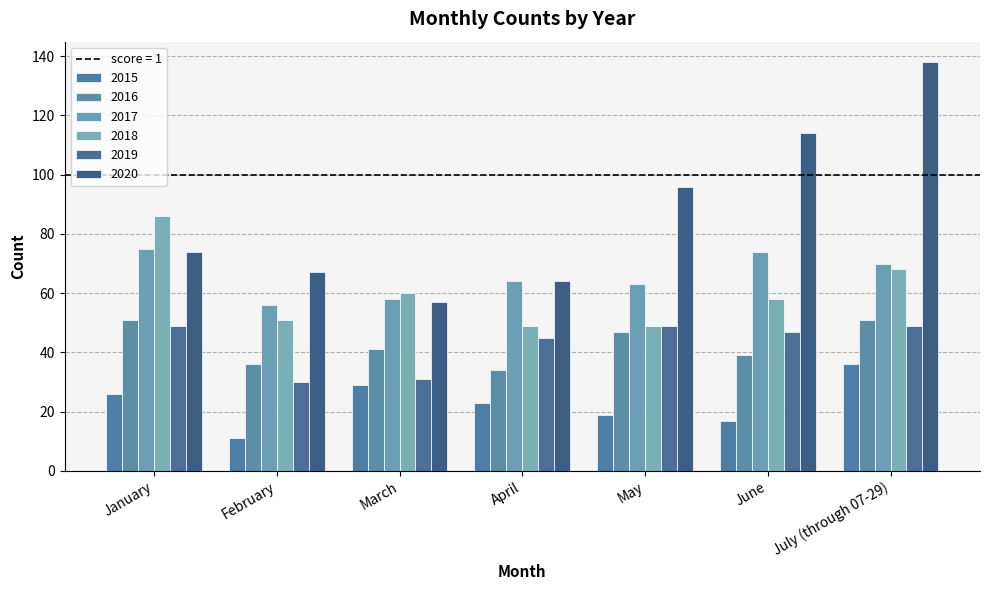

What is the average value of the 2018 series?

60